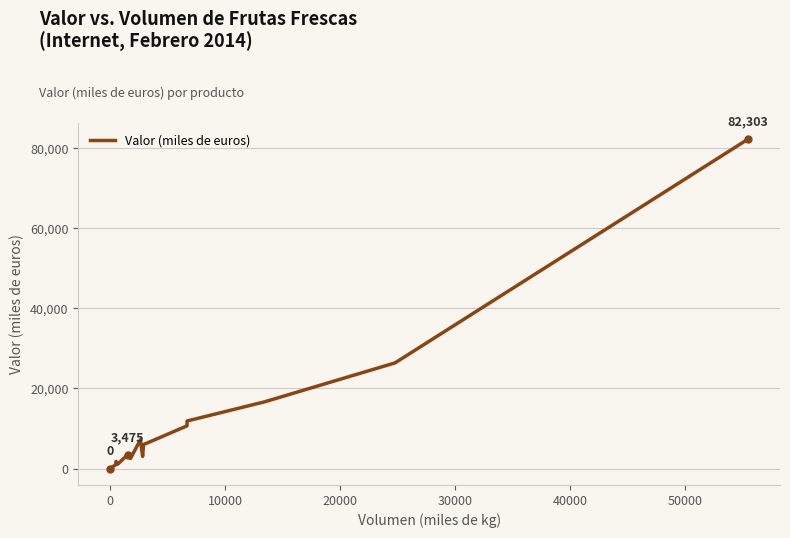

What is the greatest value displayed?

82303